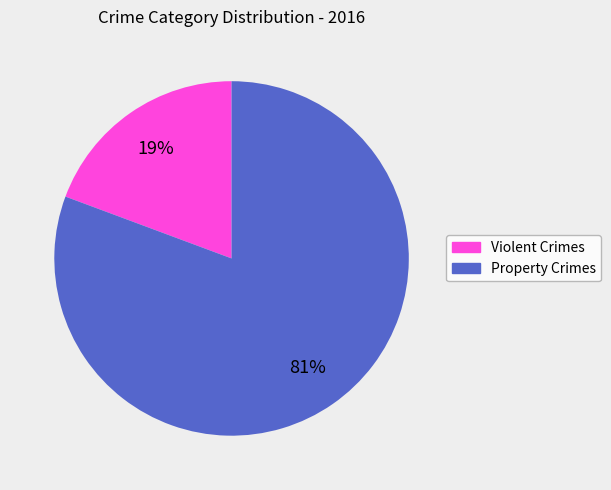

Is there any slice that represents more than half of the pie?

Yes